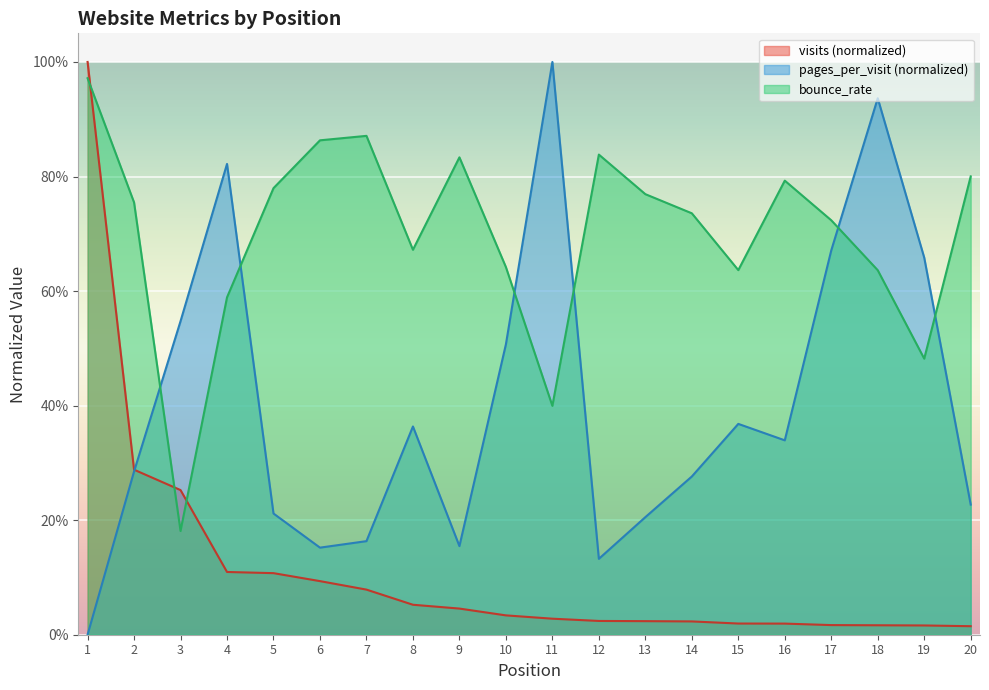

Which has a higher value, 15 or 12?

12